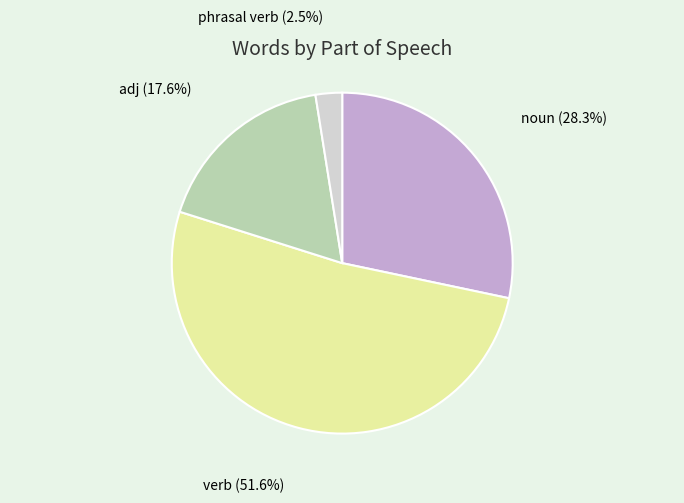

Count the number of slices in the pie.

4